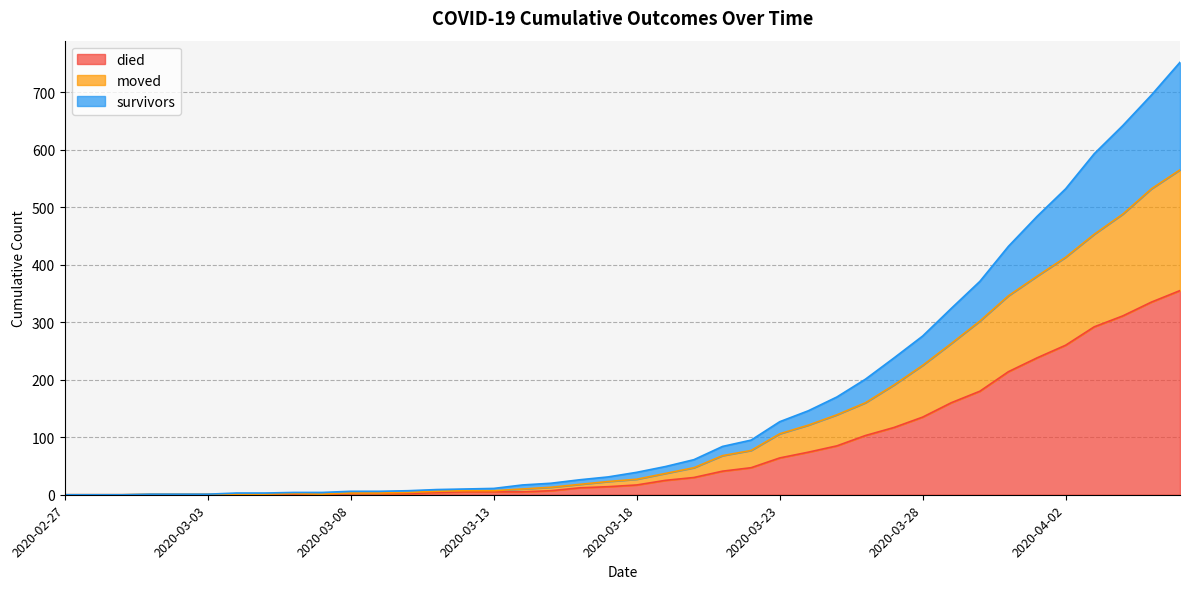

At which category is the sum across all series the highest?

2020-04-06